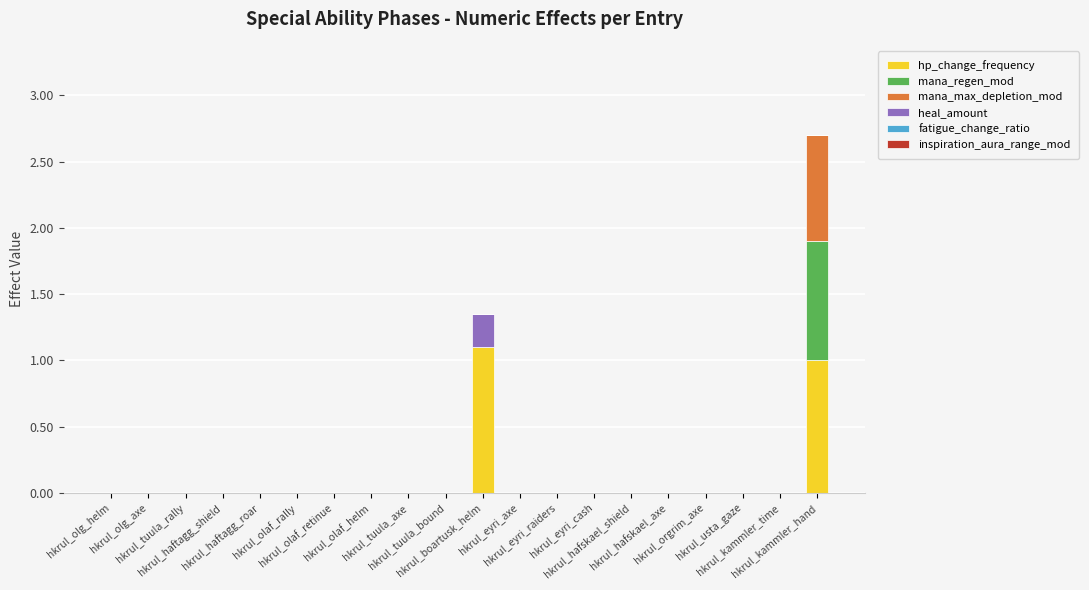

How many series are shown in this chart?

4